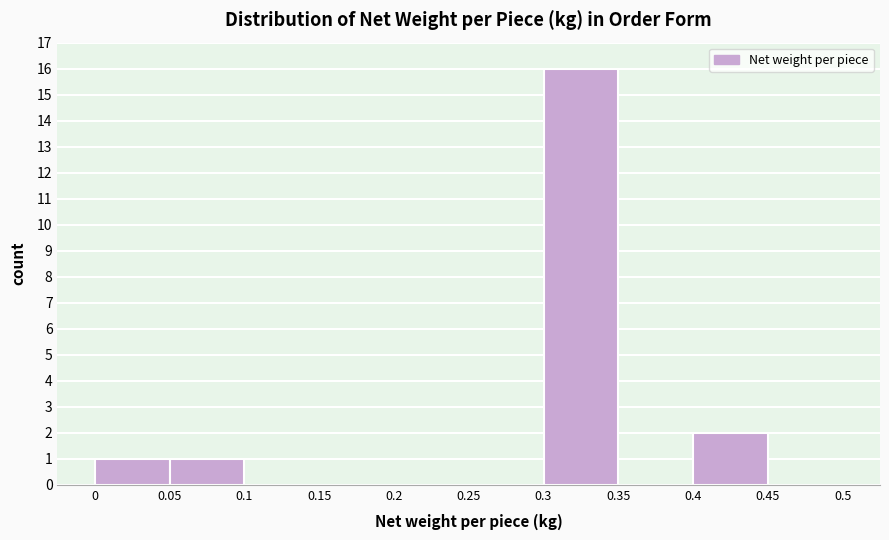

Over which range of the x-axis is the bar tallest?

0.3 to 0.35